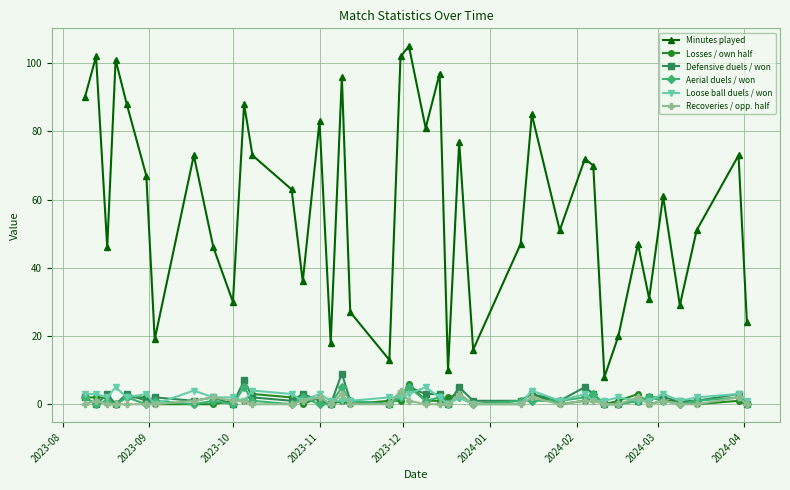

True or false: Minutes played has more than 2 points higher than both neighbors.

True